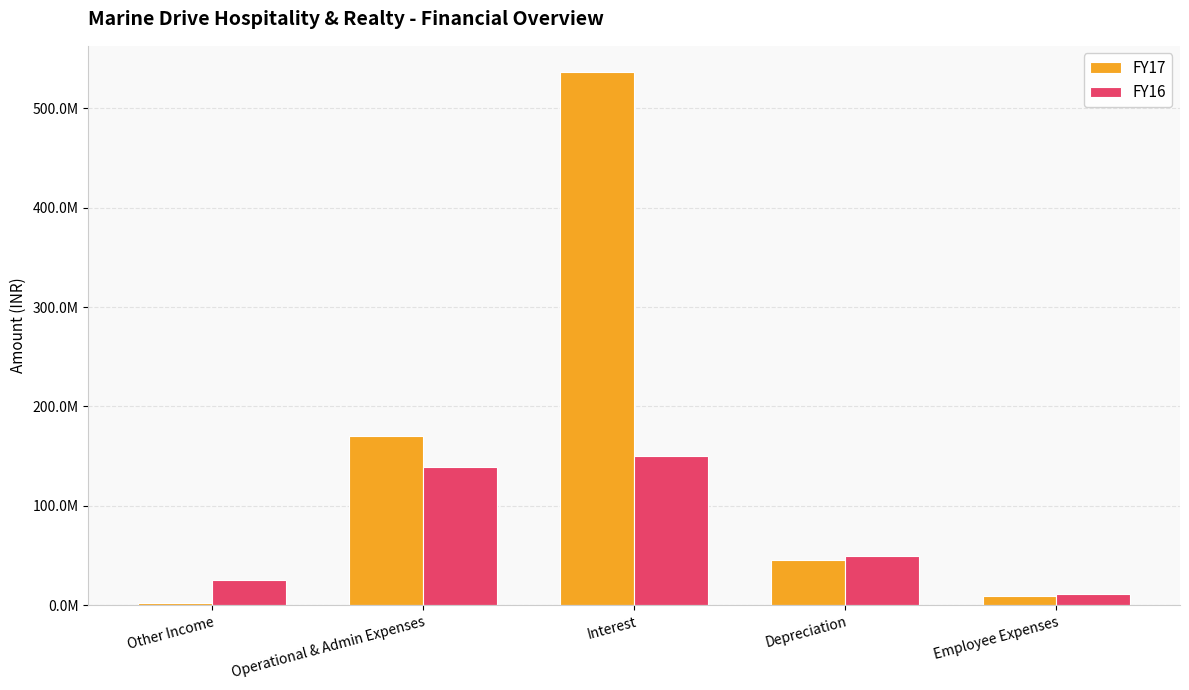

Are the bars horizontal?

No